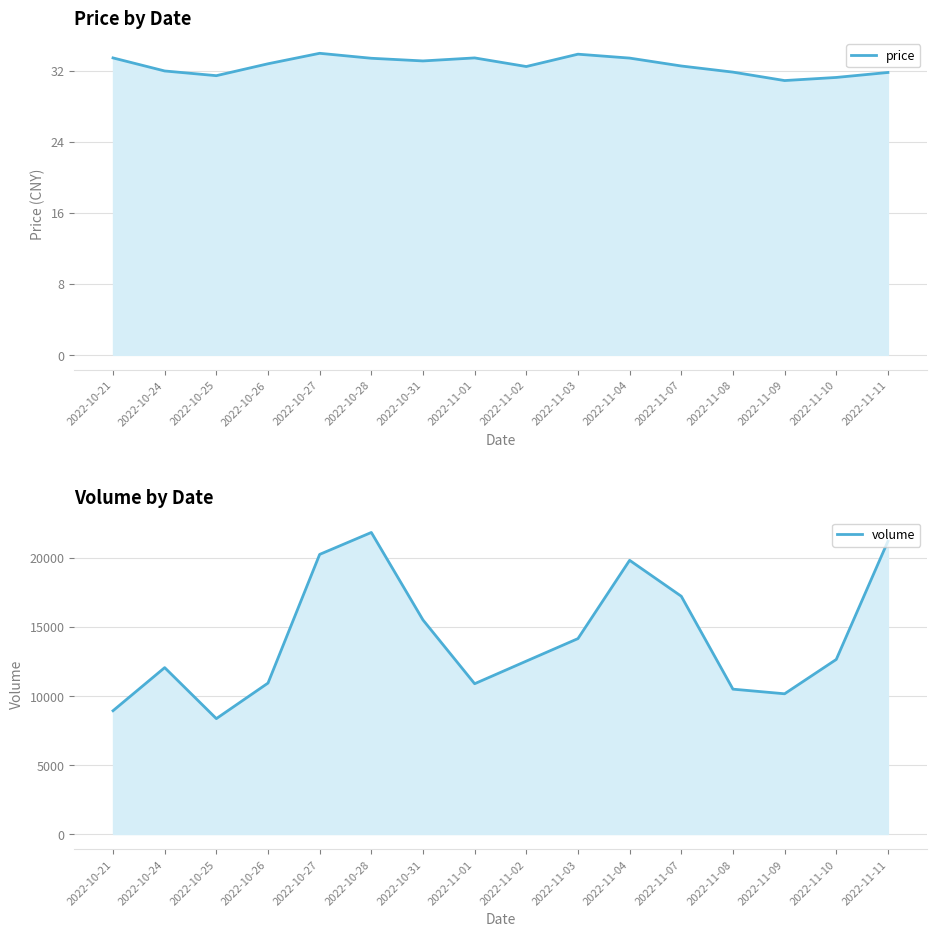

What is the difference between the second highest and second lowest values in the price series?

2.6